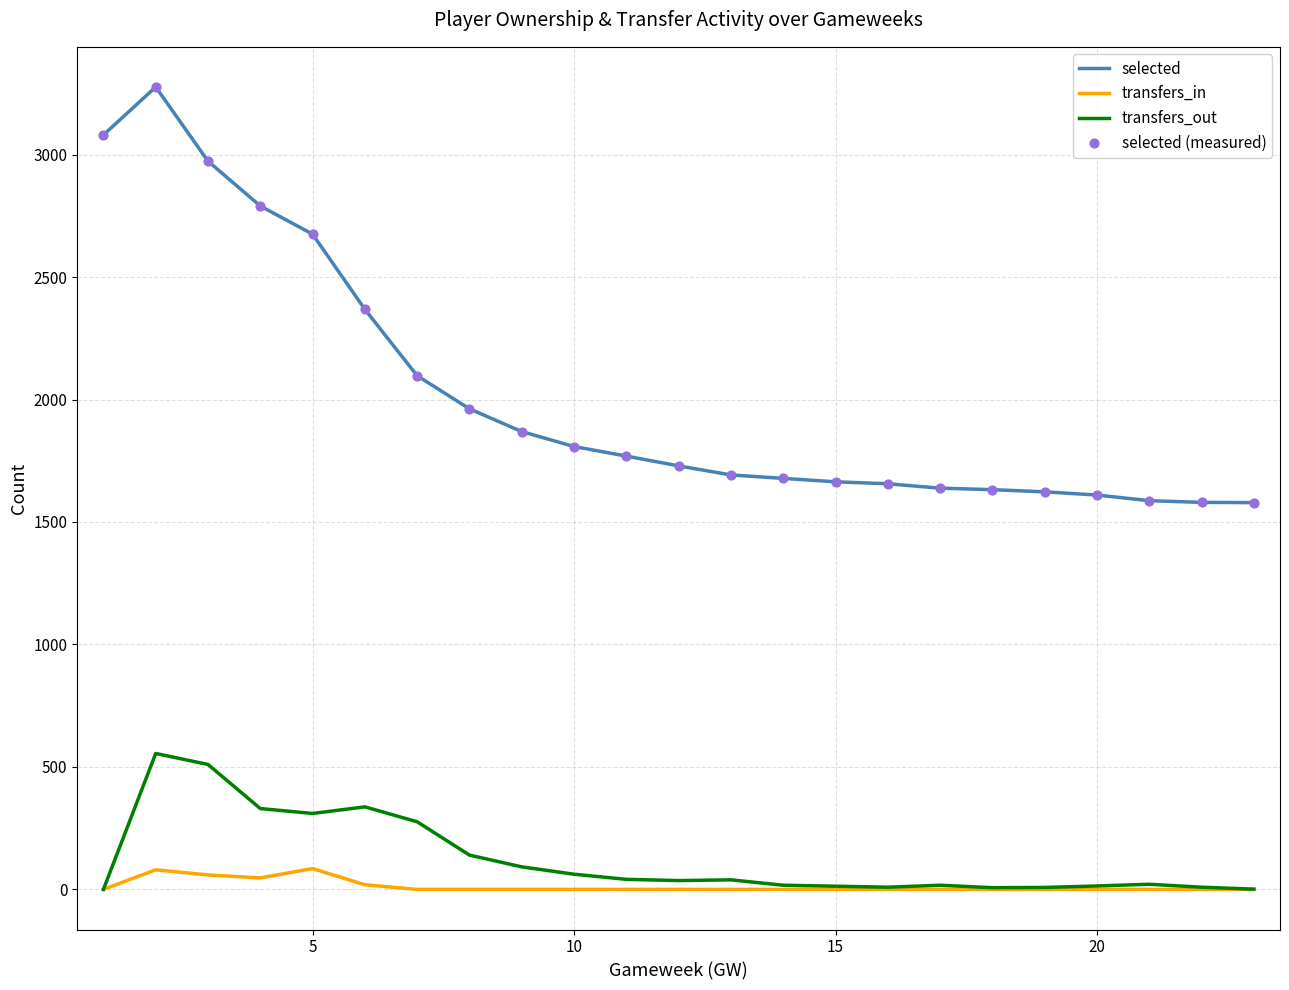

List the series in order of their peak value, lowest first.

transfers_in, transfers_out, selected